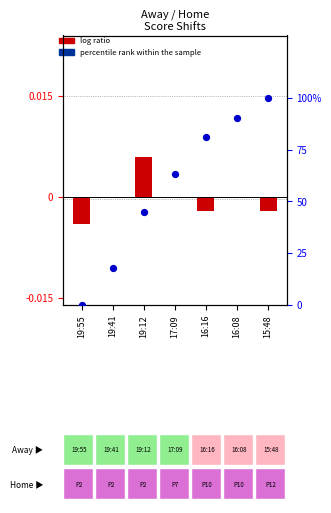

Which series has the largest total across all categories?

percentile rank within the sample